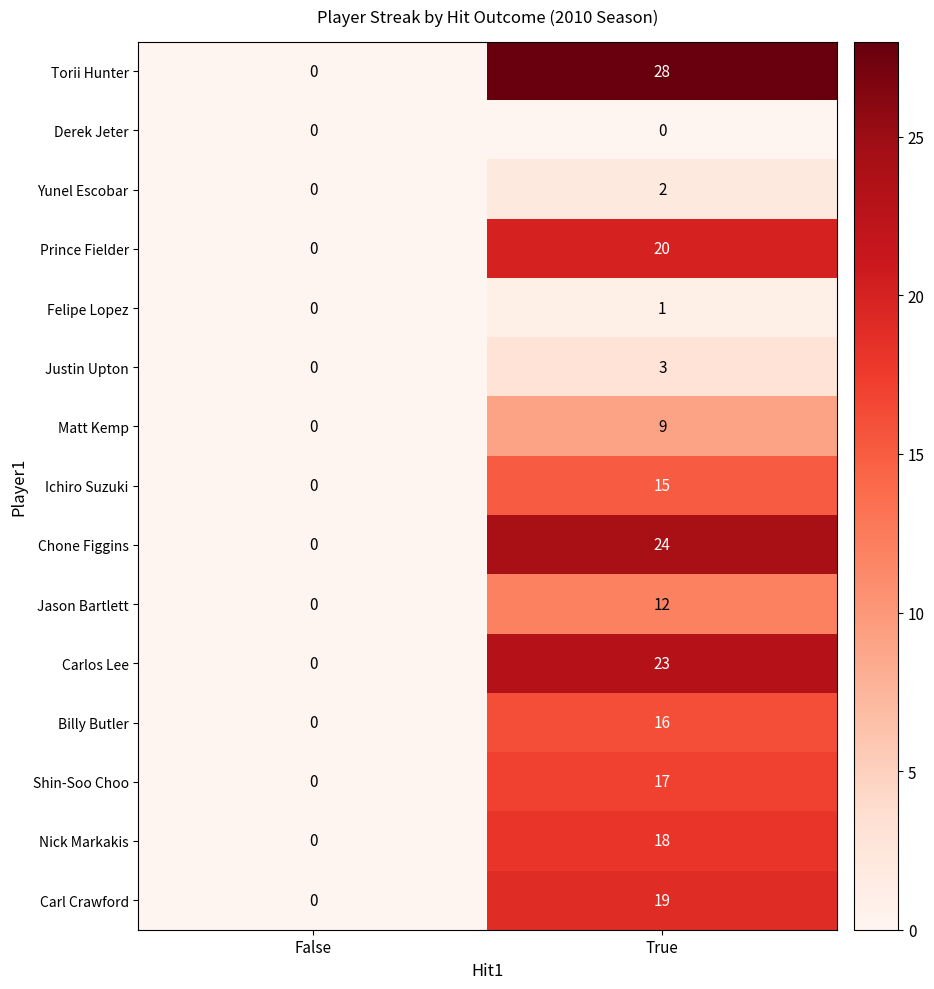

What is the sum of all Jason Bartlett values?

12